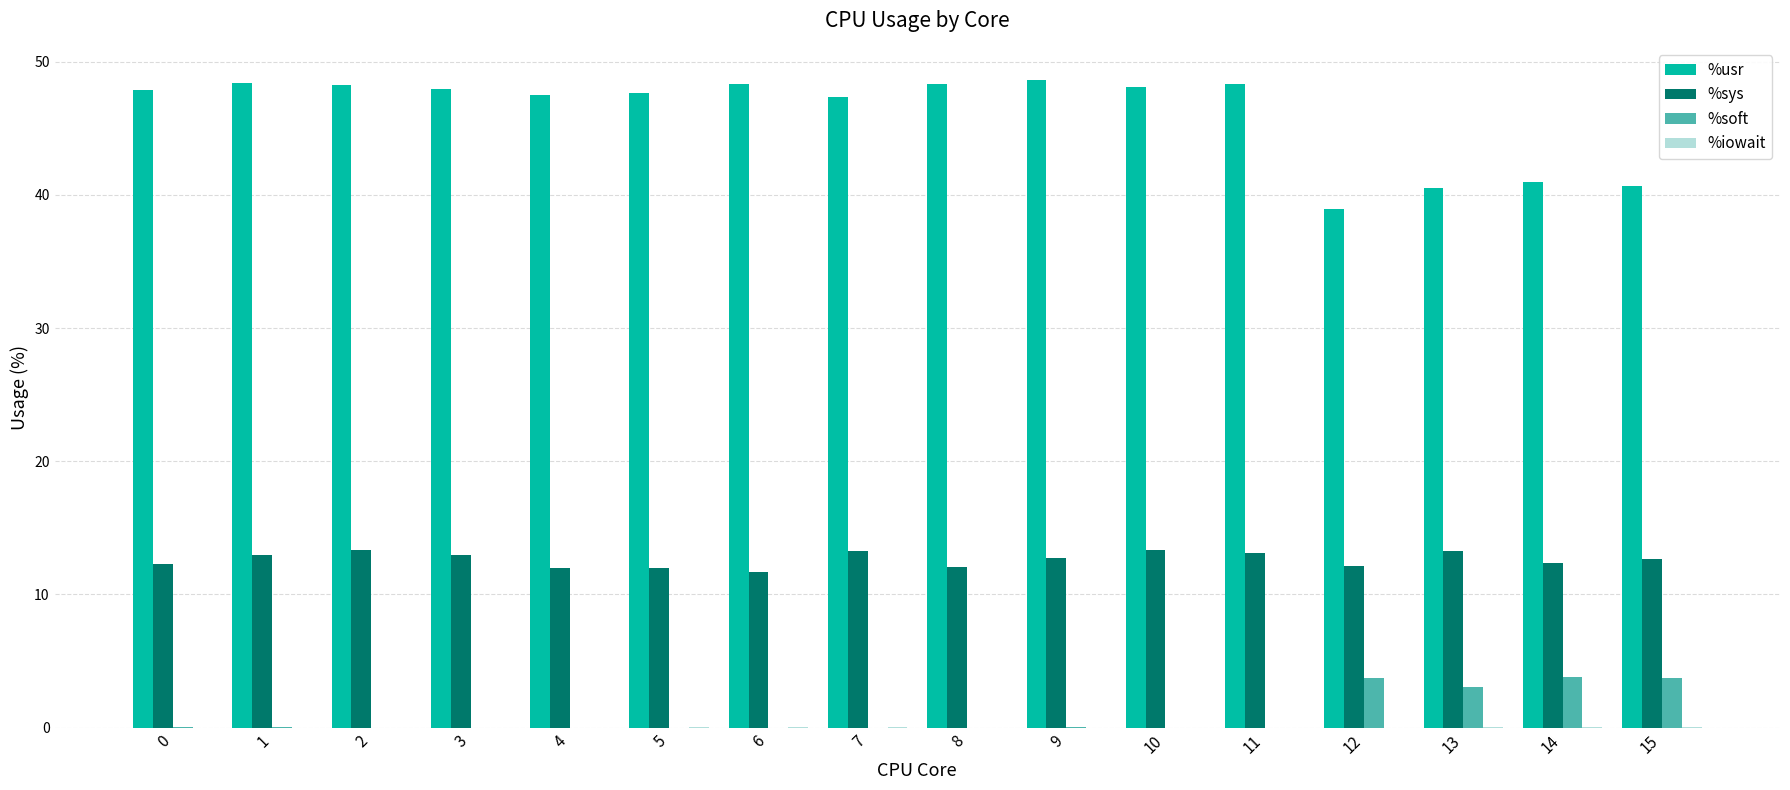

What is the maximum value shown in the chart?

48.6